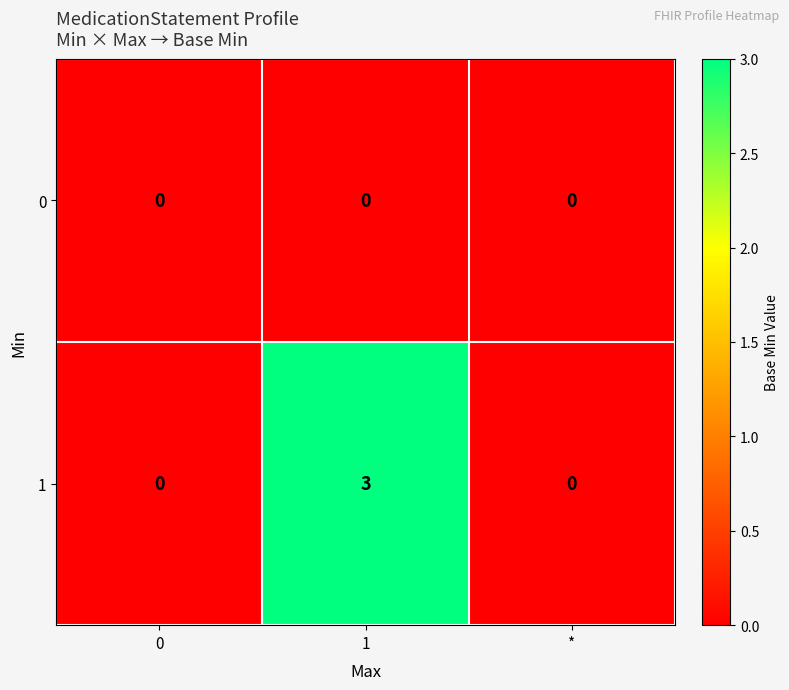

List the series in order of their peak value, highest first.

1, 0